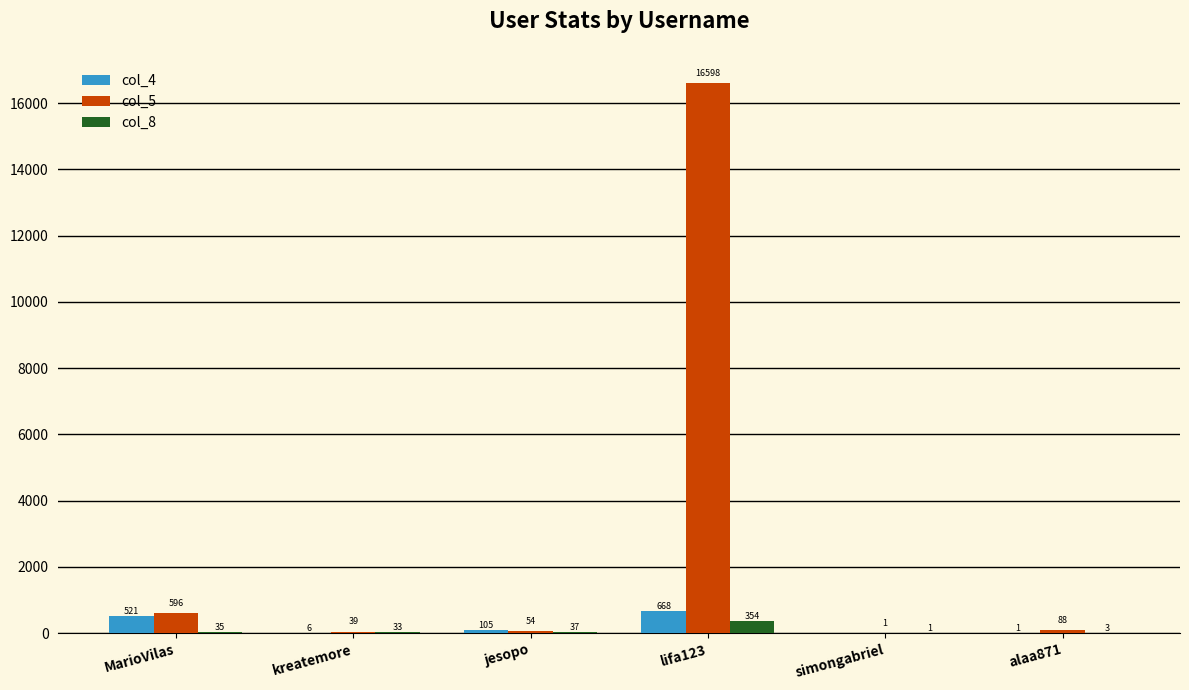

What is the sum of the col_8 values at MarioVilas and lifa123?

389